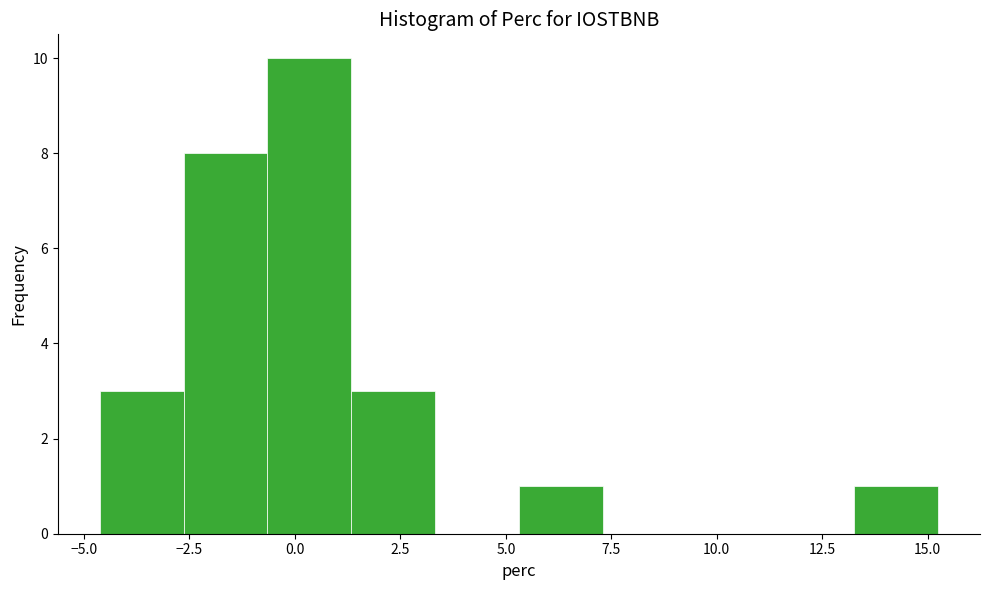

Around what value on the x-axis is the tallest bar? Give the approximate position of its centre, as read against the axis.

0.5